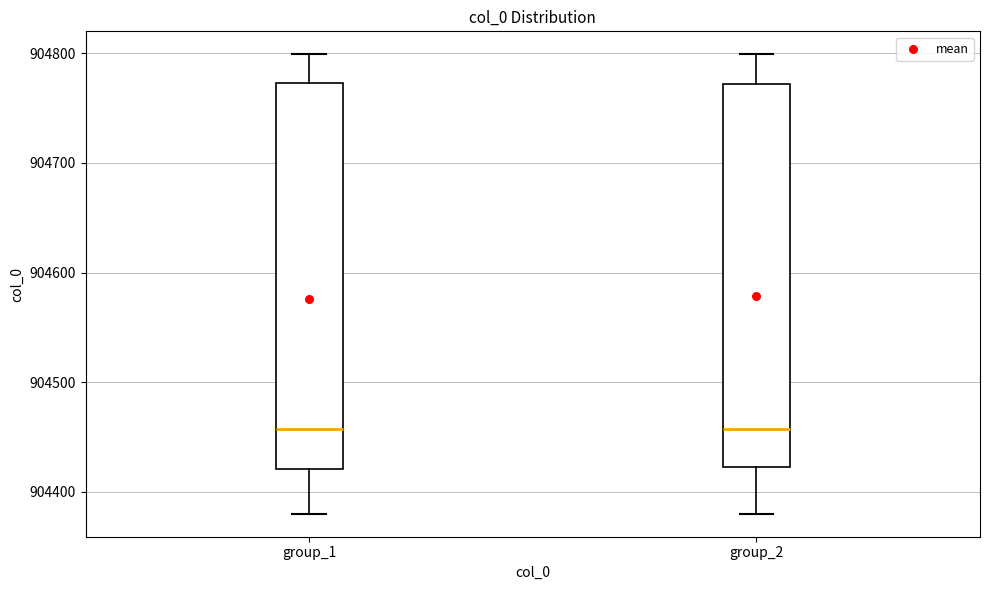

Reading left to right, transcribe this box plot: for each box, give where its median line is, the range the box spans, and where its two whiskers end, as read against the y-axis. The values are not printed on the chart, so give them approximately, as read against the axis.

group_1: median 904460, box 904420 to 904770, whiskers 904380 to 904800
group_2: median 904460, box 904420 to 904770, whiskers 904380 to 904800